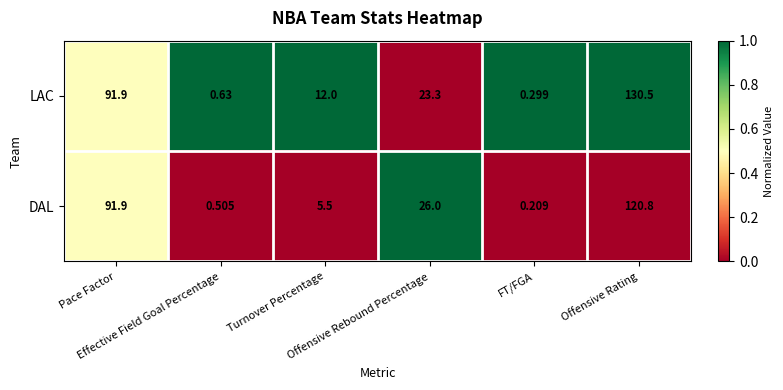

Which series has the widest spread of values?

LAC